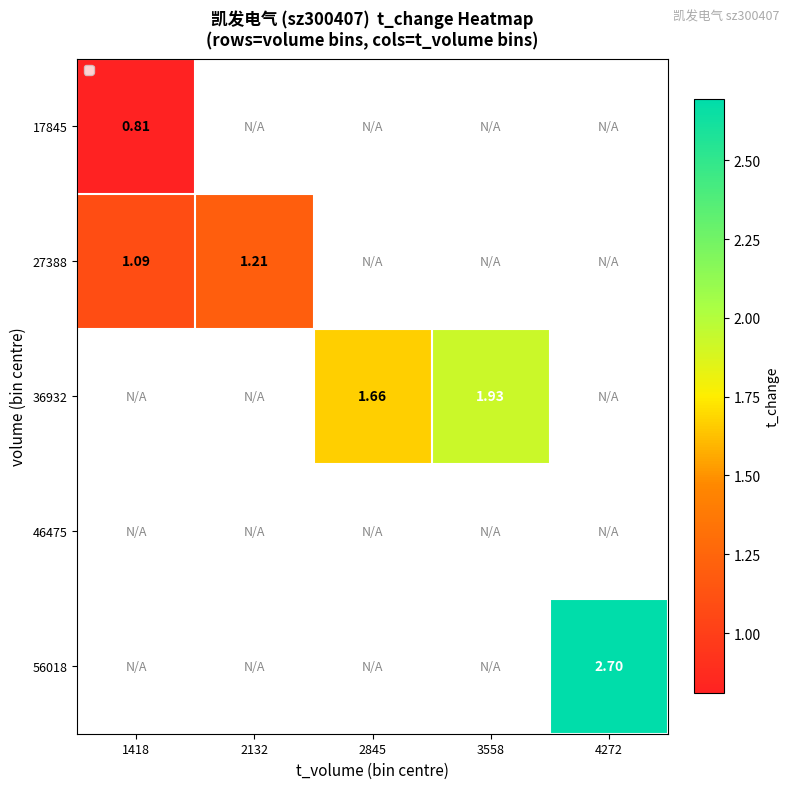

Is the value of 27388 at 4272 greater than the value of 46475 at 1418?

No